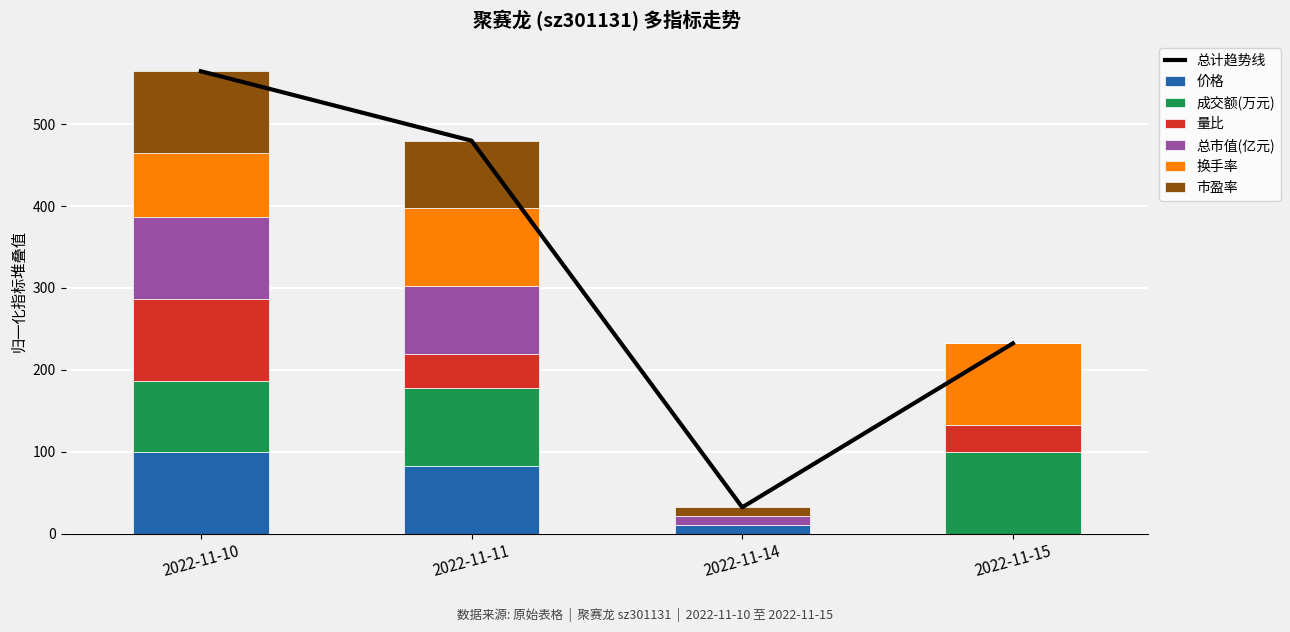

What is the average value of the 总市值(亿元) series?

48.4